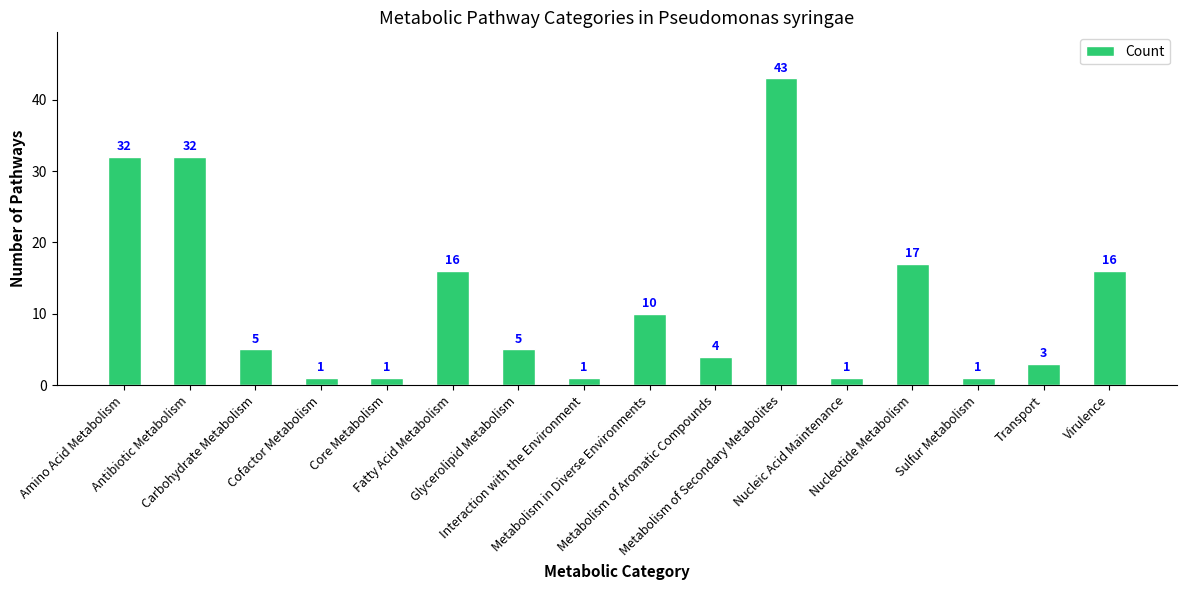

What is the value of the 8th bar from the left?

1